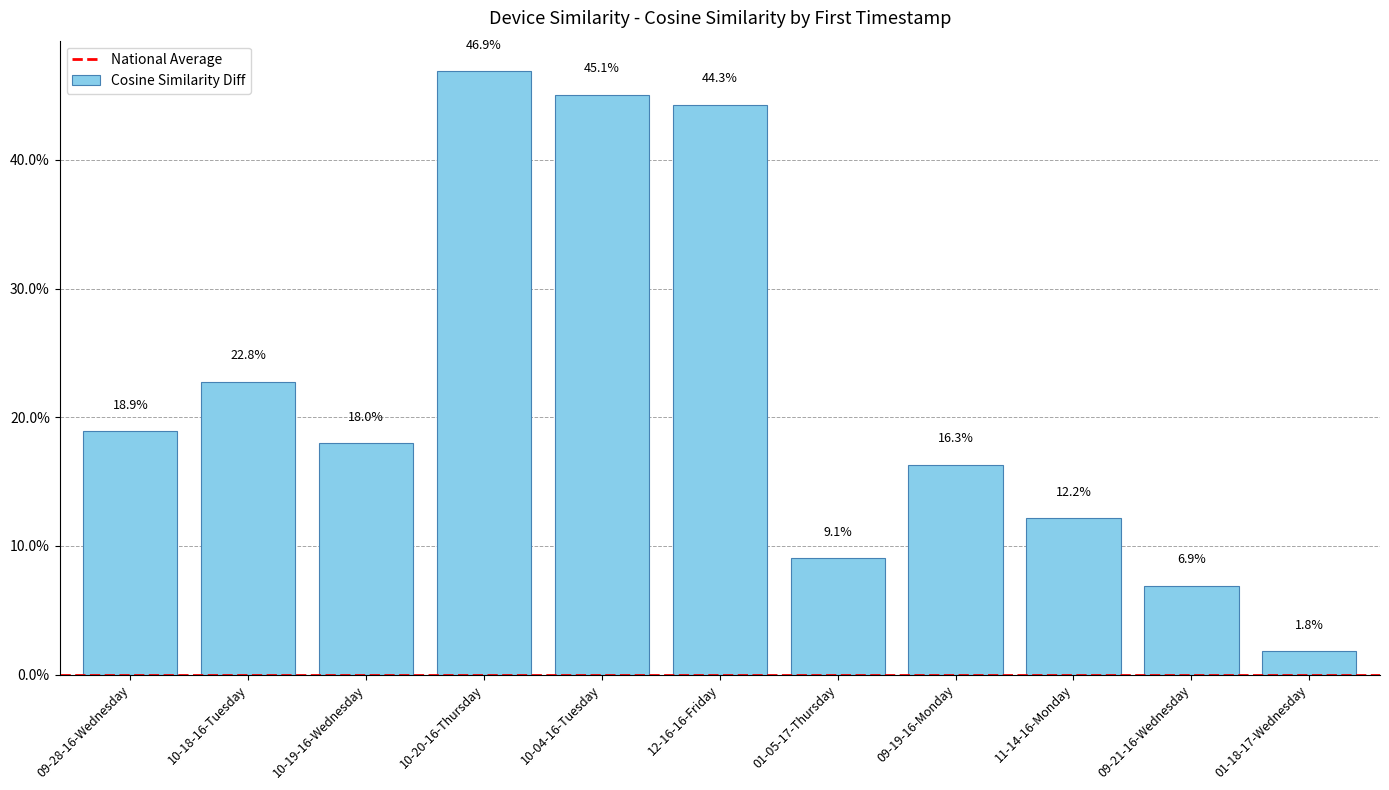

Count the number of categories in the chart.

11